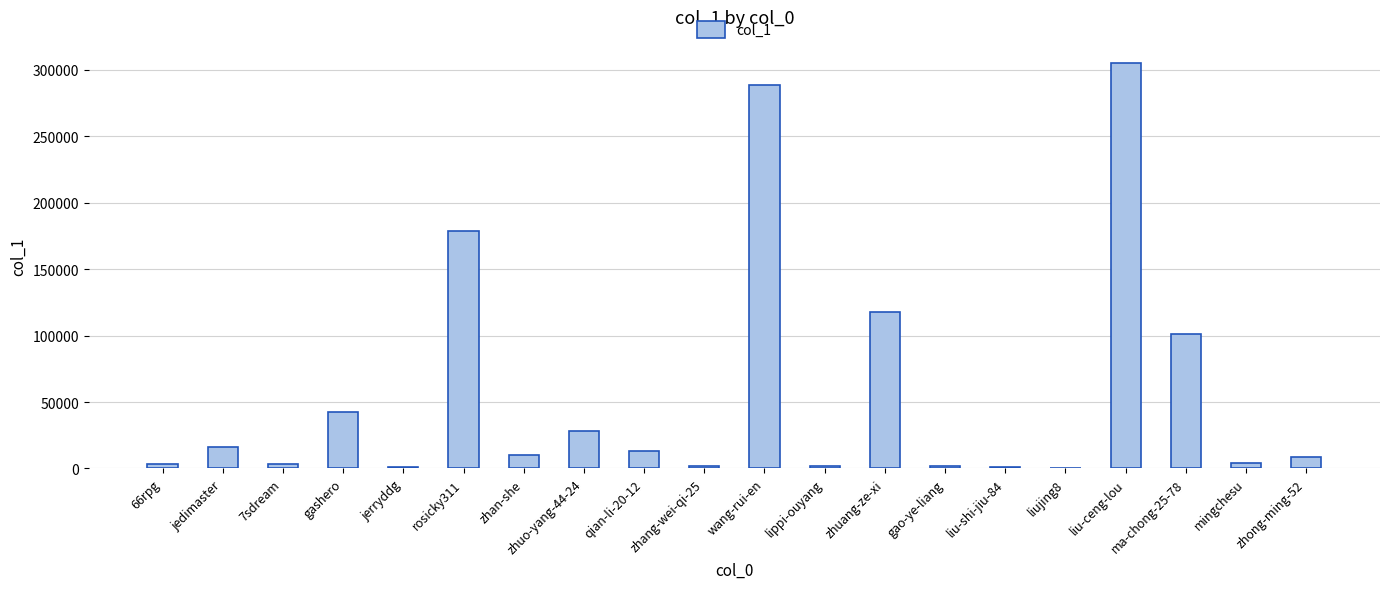

Where is the data nearest to the value 152787?

rosicky311